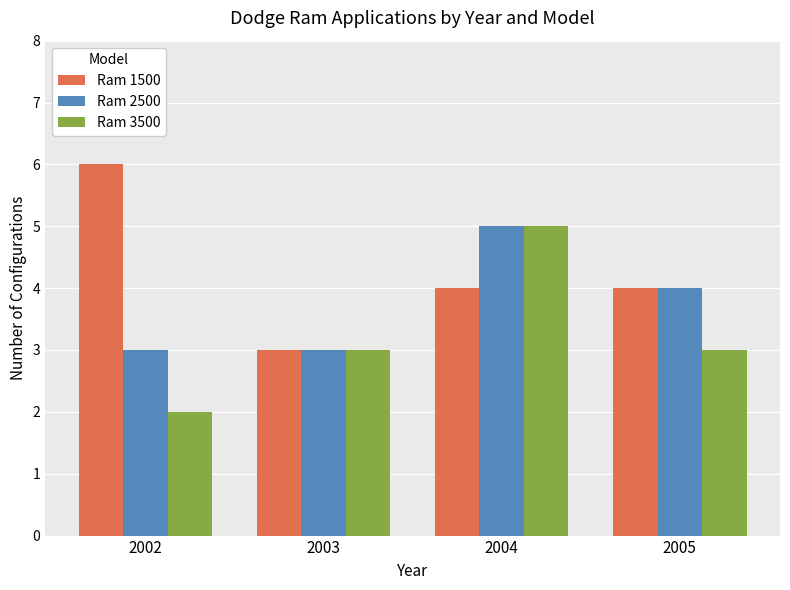

Rank the series by their average value, from lowest to highest.

Ram 3500, Ram 2500, Ram 1500